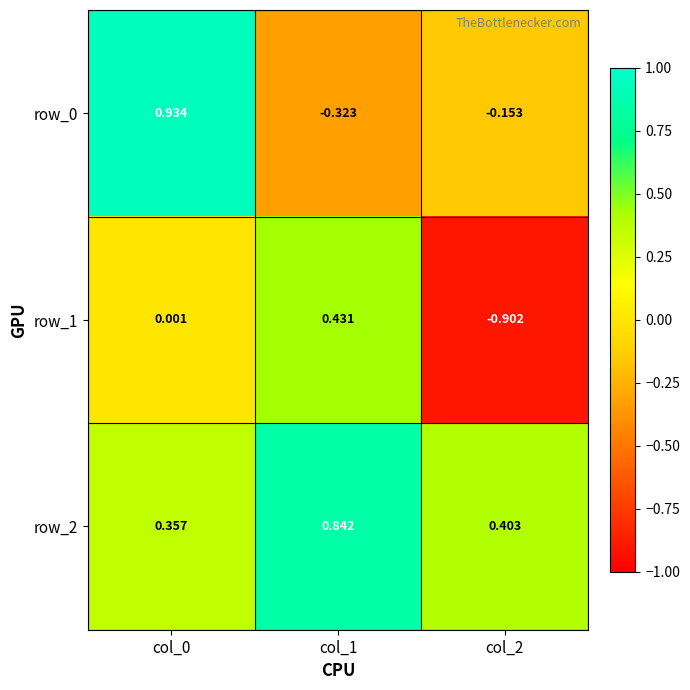

Is the value of row_1 at col_1 greater than the value of row_0 at col_0?

No